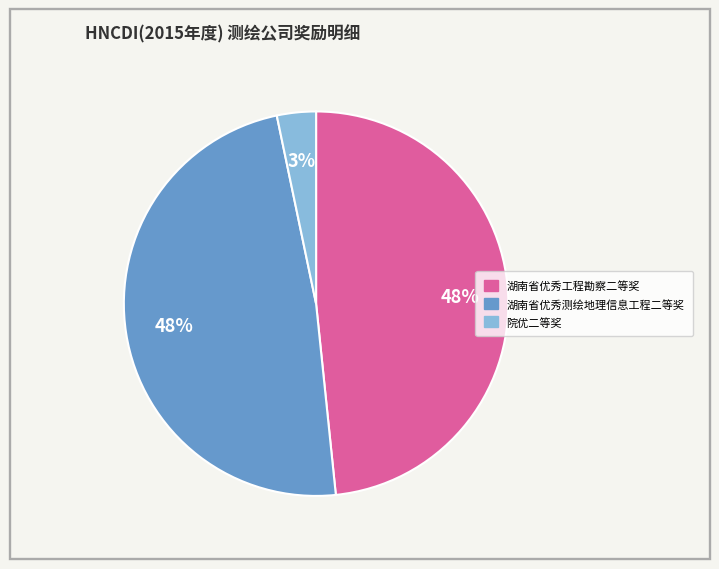

True or false: 湖南省优秀测绘地理信息工程二等奖 accounts for 55% of the total.

False